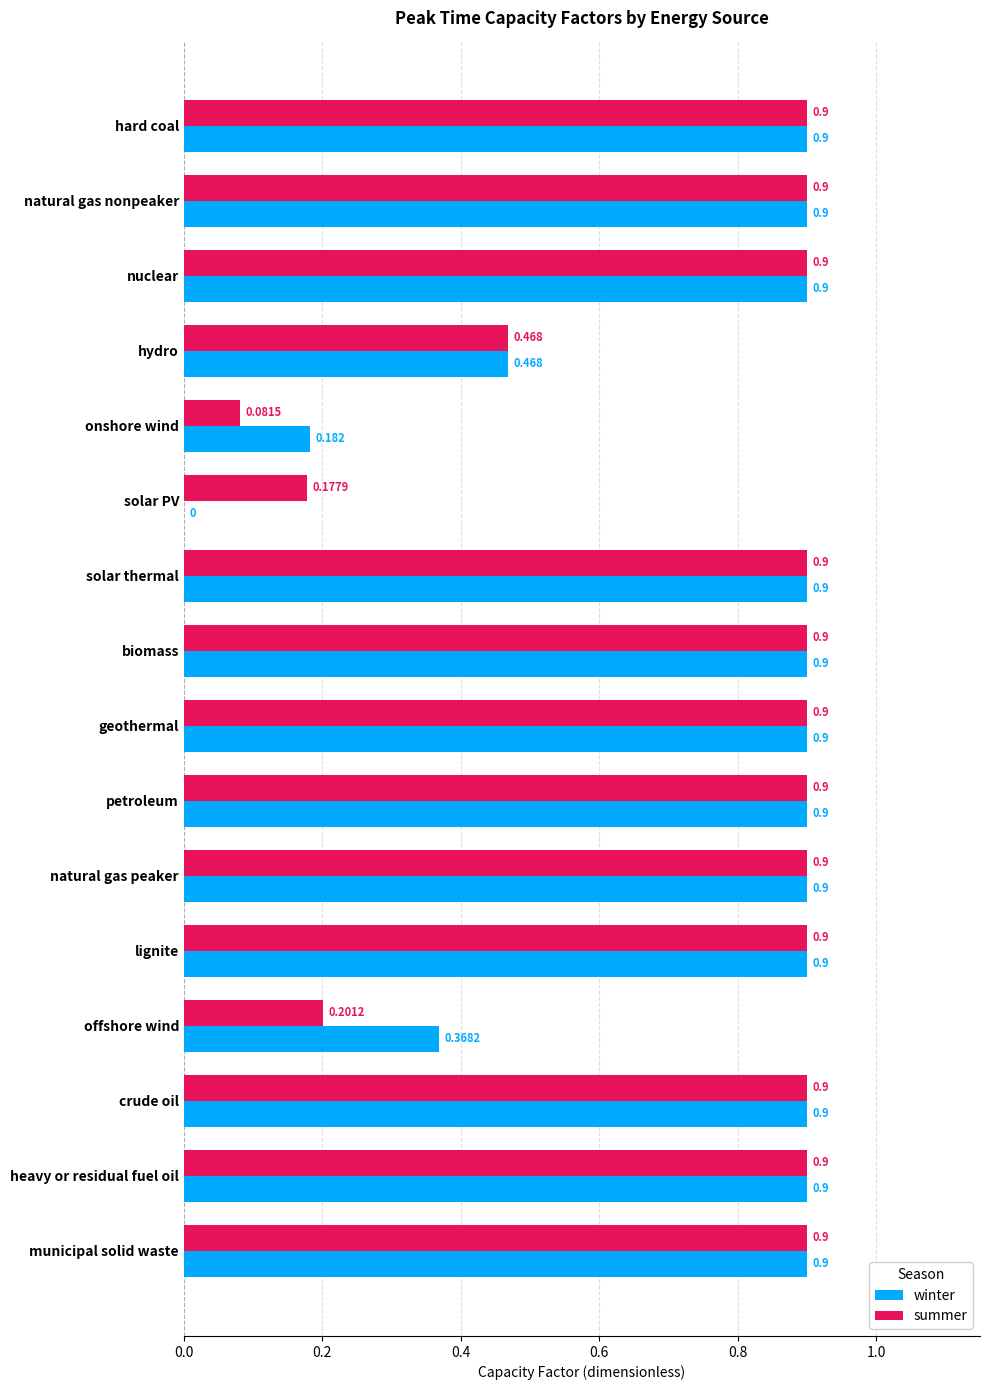

At which label is summer closest to 0?

onshore wind